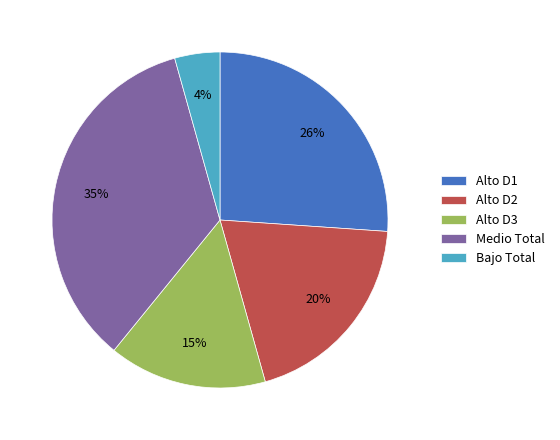

To the nearest percent, what percentage of the pie is Medio Total?

35%